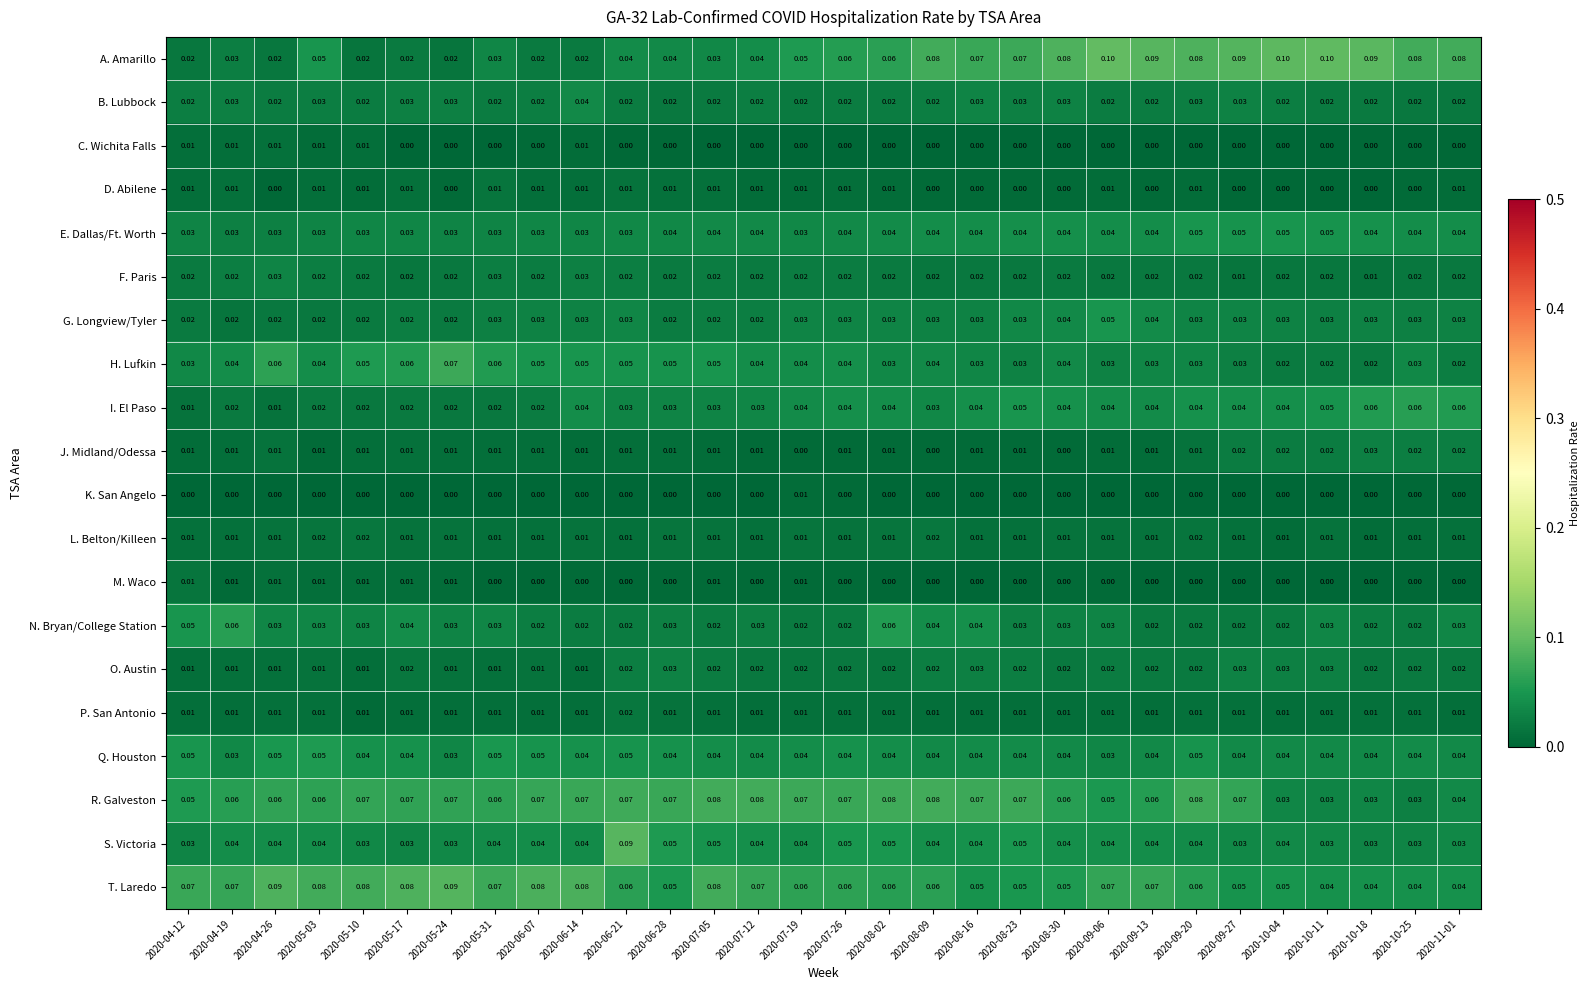

Which series has the largest total across all categories?

T. Laredo